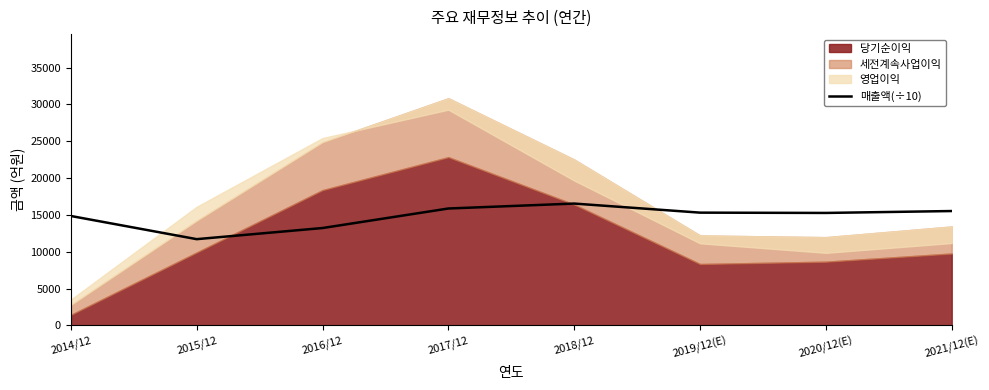

What is the sum of the values at 2016/12 and 2020/12(E)?

28496.1